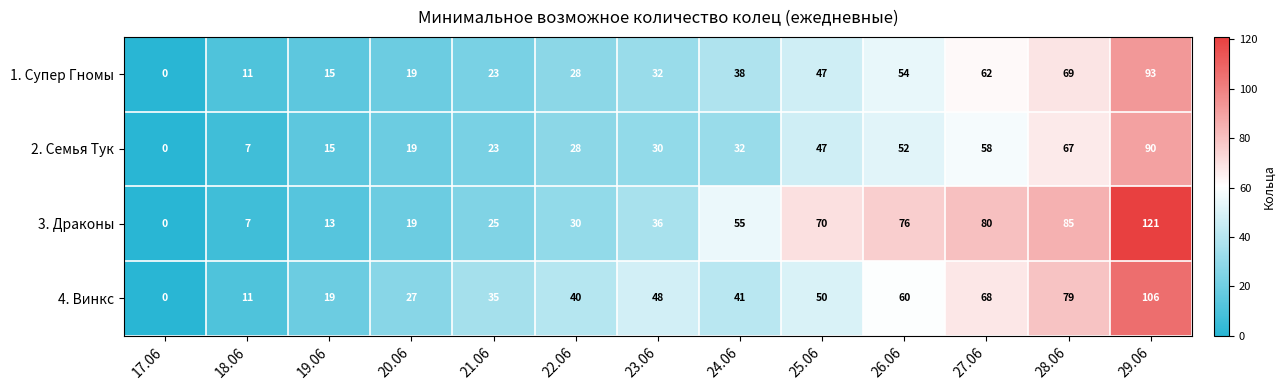

What is the difference between the maximum and minimum values in the 4. Винкс series?

106